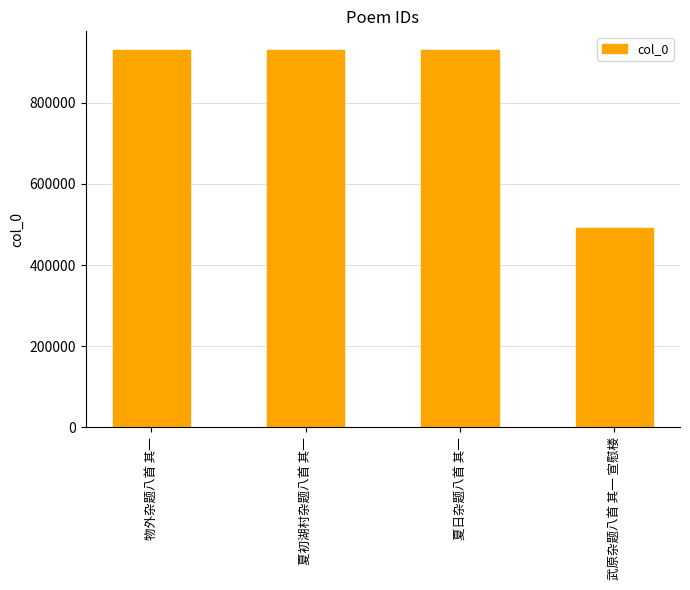

What position from the right is 夏日杂题八首 其一?

2